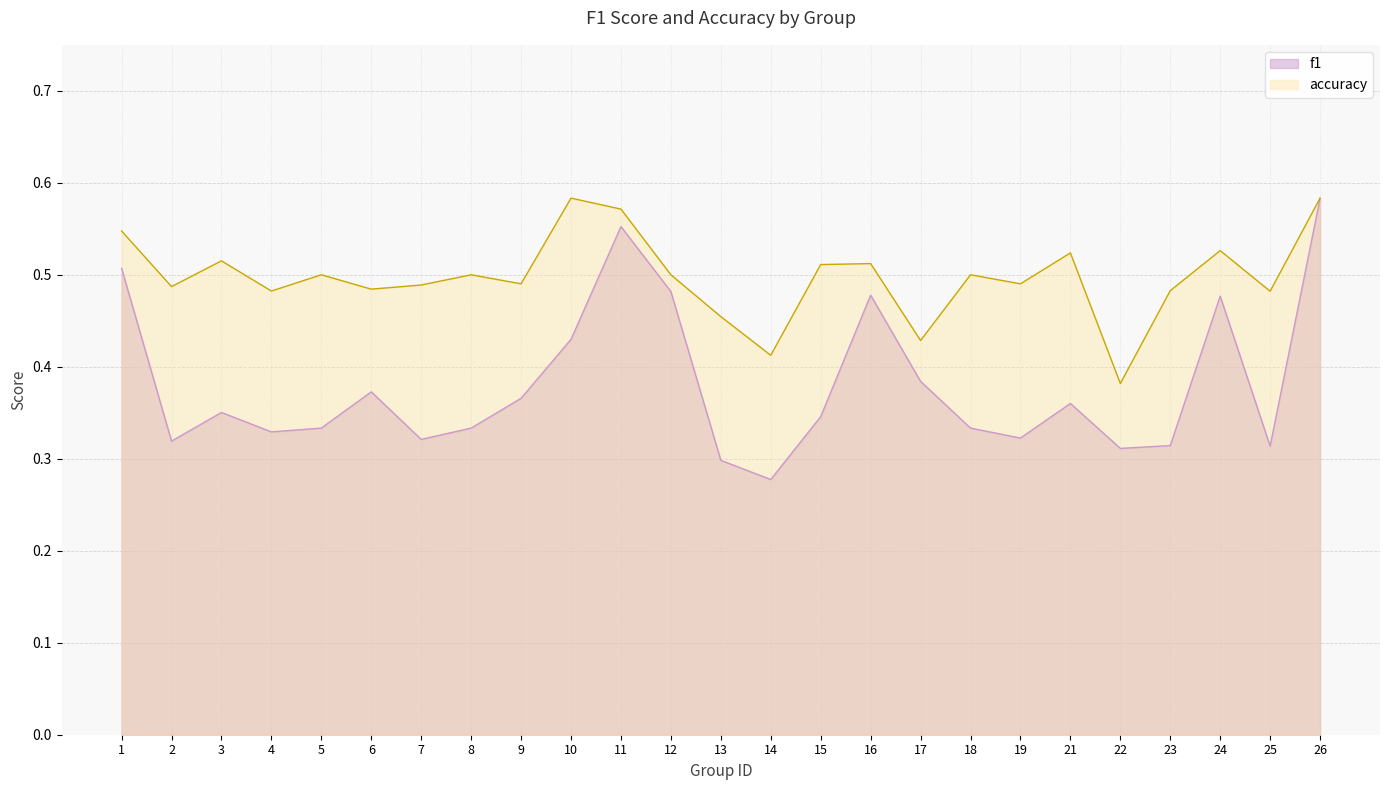

At which category does f1 reach its first local valley?

2